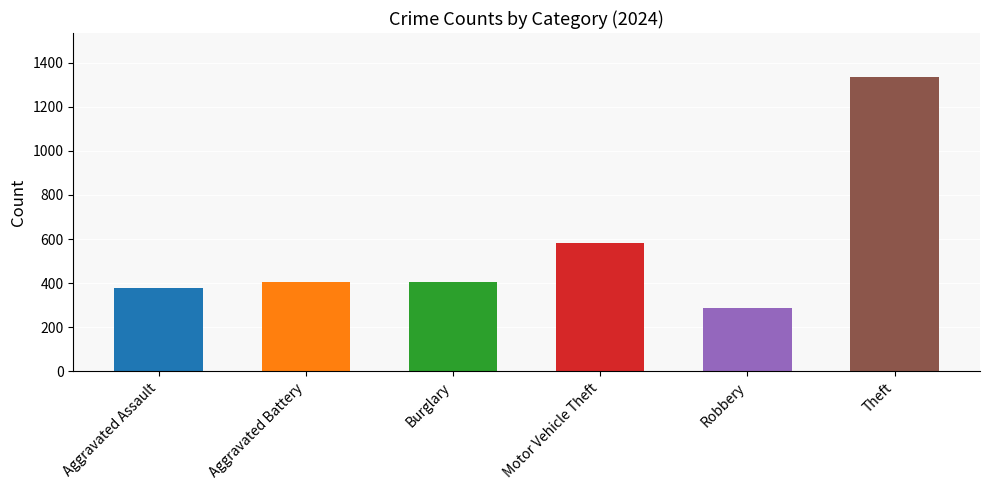

What is the value of the 2nd bar from the left?

403